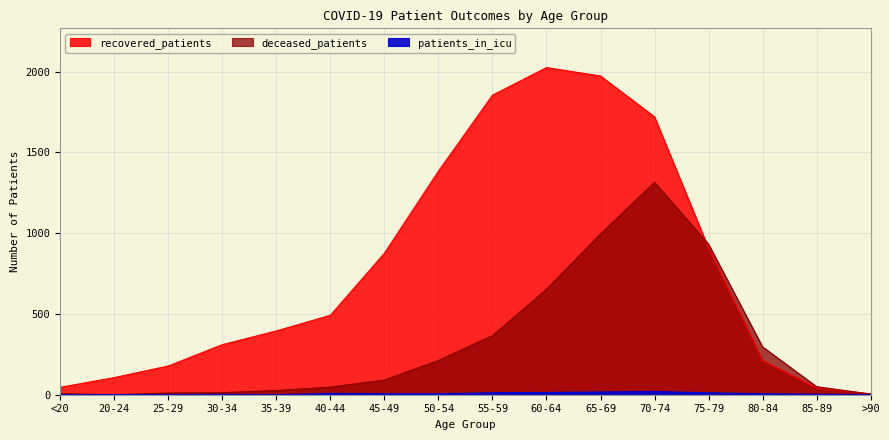

Rank the series by their average value, from lowest to highest.

patients_in_icu, deceased_patients, recovered_patients